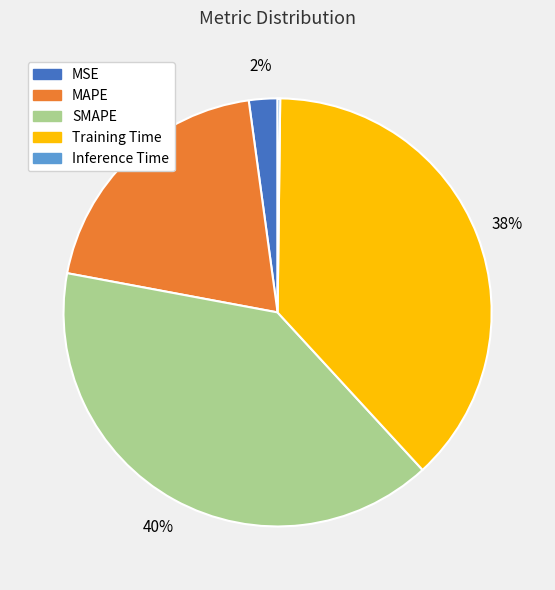

Is it true that Training Time is 45% of the pie?

False